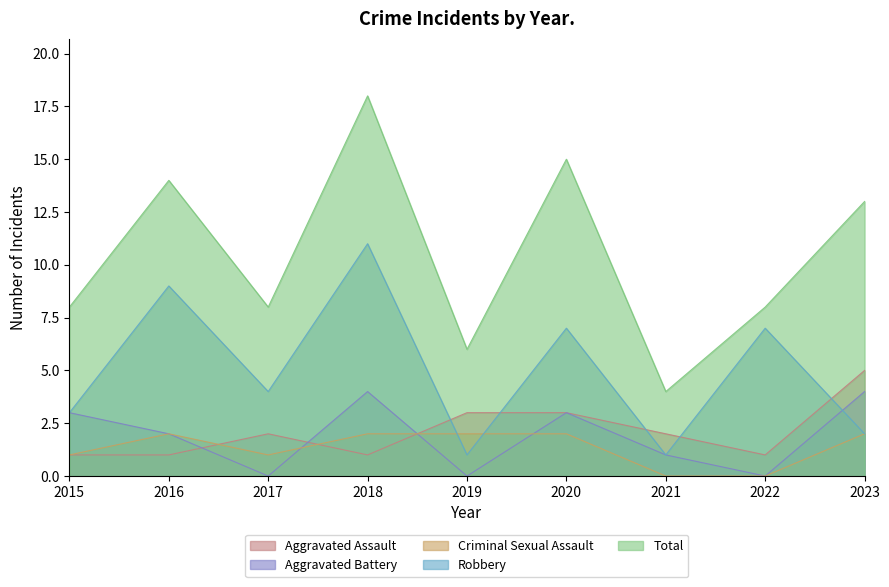

Which category has the highest value across all series?

2018